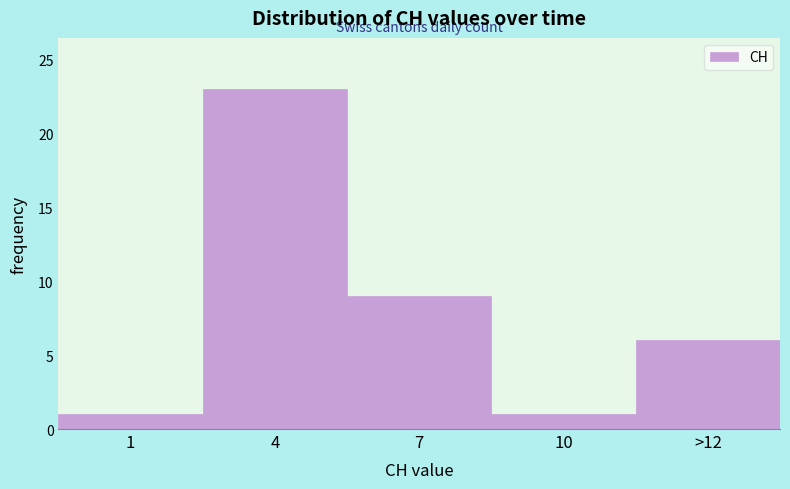

Reading left to right, transcribe all the data shown in this chart.

1=1	4=23	7=9	10=1	>12=6